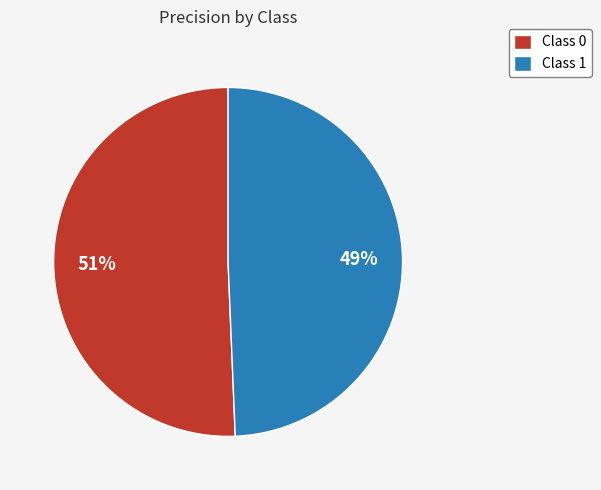

The Class 1 slice represents 38% of the pie. True or false?

False